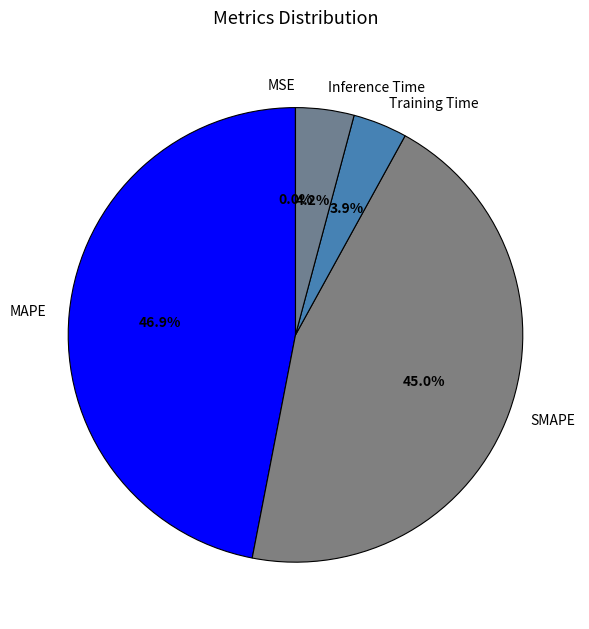

To the nearest percent, what portion does Inference Time represent?

4%